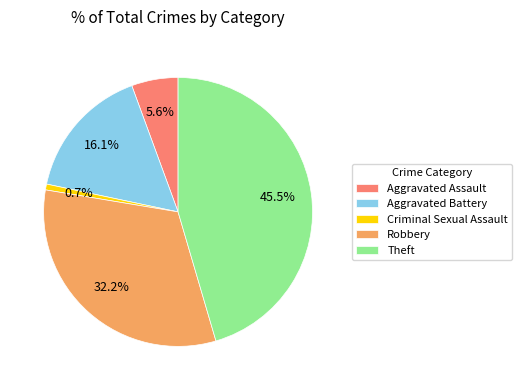

Is it true that Aggravated Battery is 16% of the pie?

True